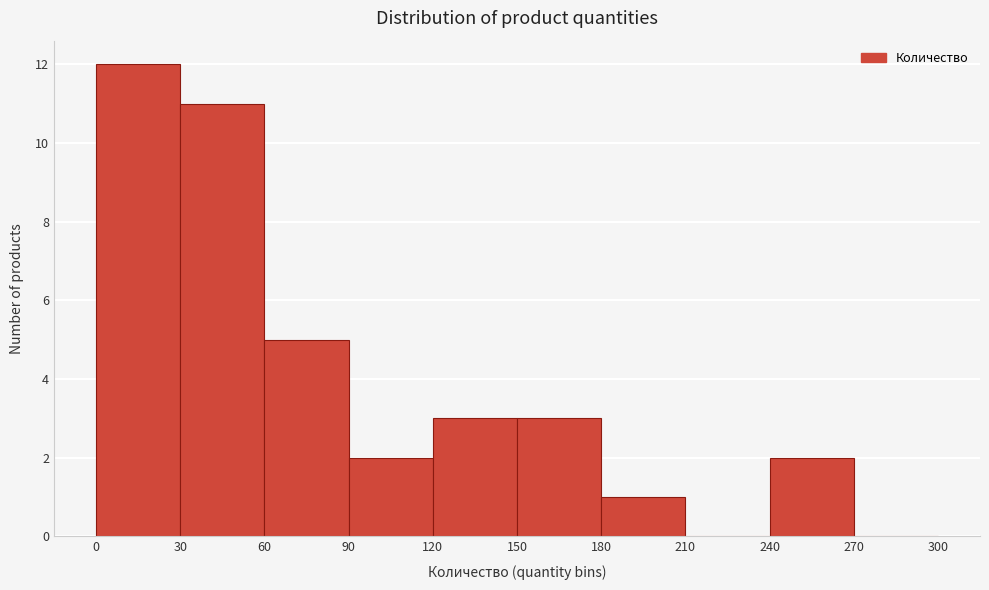

How tall is the bar that spans 30 to 60 on the x-axis? The values are not printed on the chart, so give them approximately, as read against the axis.

11